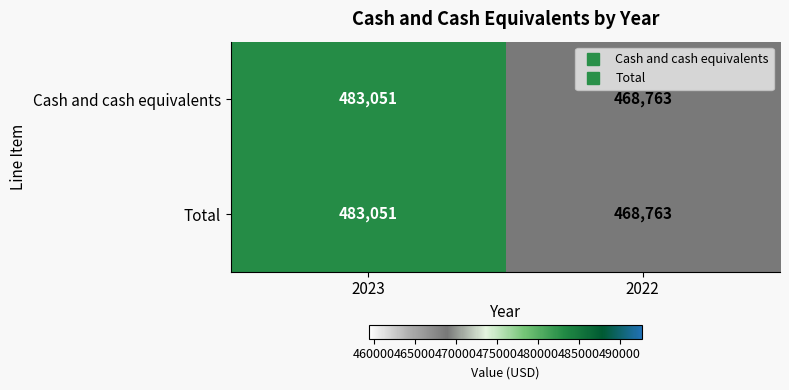

At which category is the sum across all series the highest?

2023